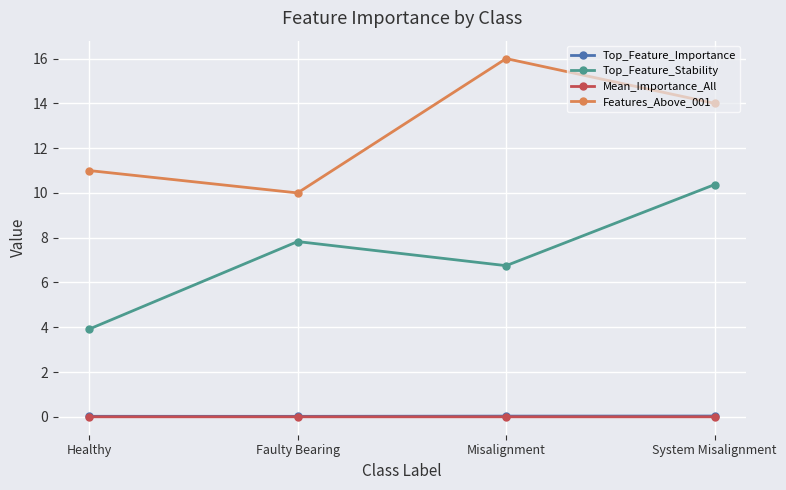

True or false: Top_Feature_Stability and Features_Above_001 intersect in this chart.

False